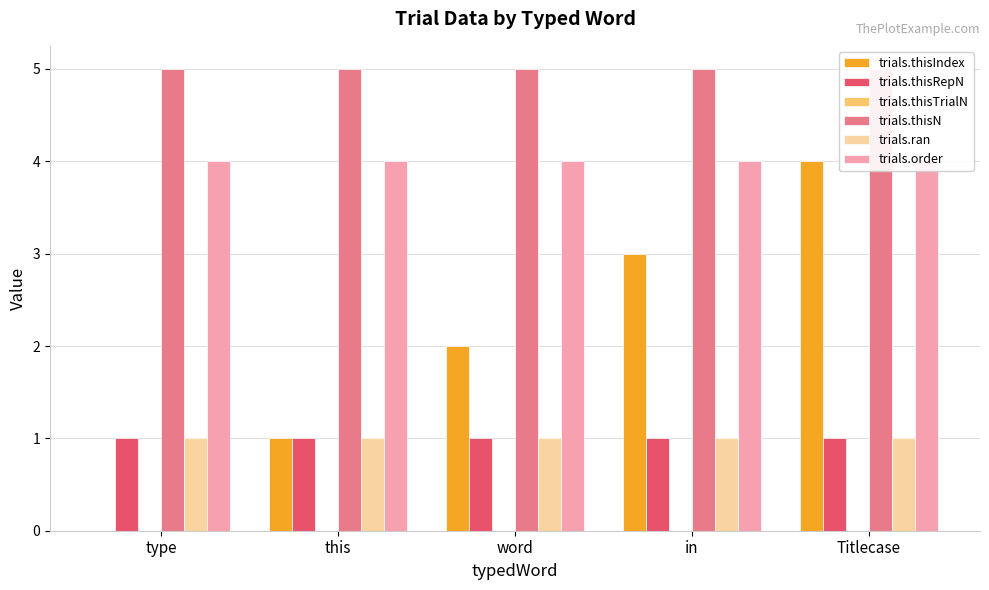

Read the trials.order value at word.

4